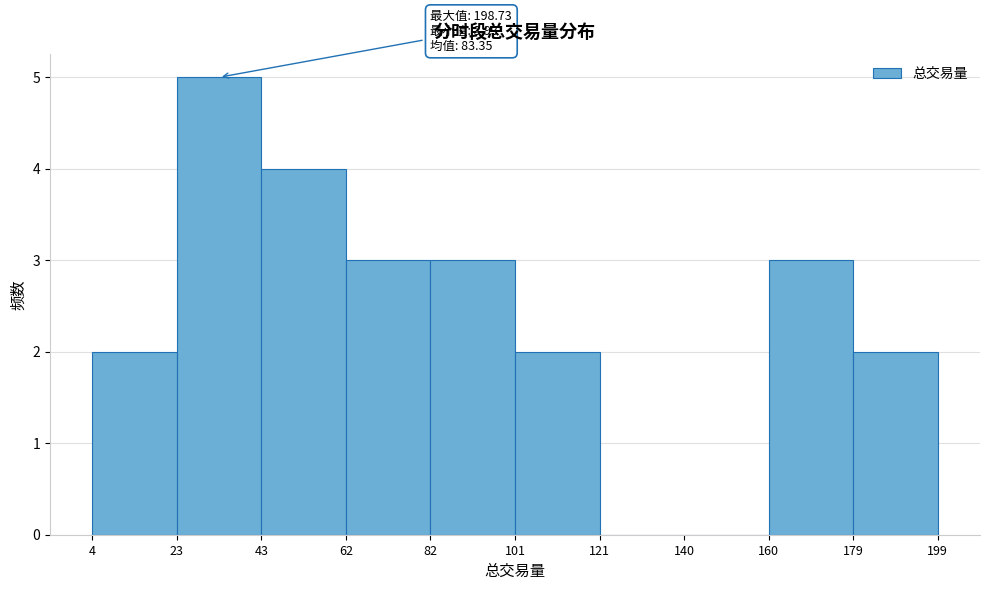

Which range on the x-axis has the tallest bar?

23 to 43